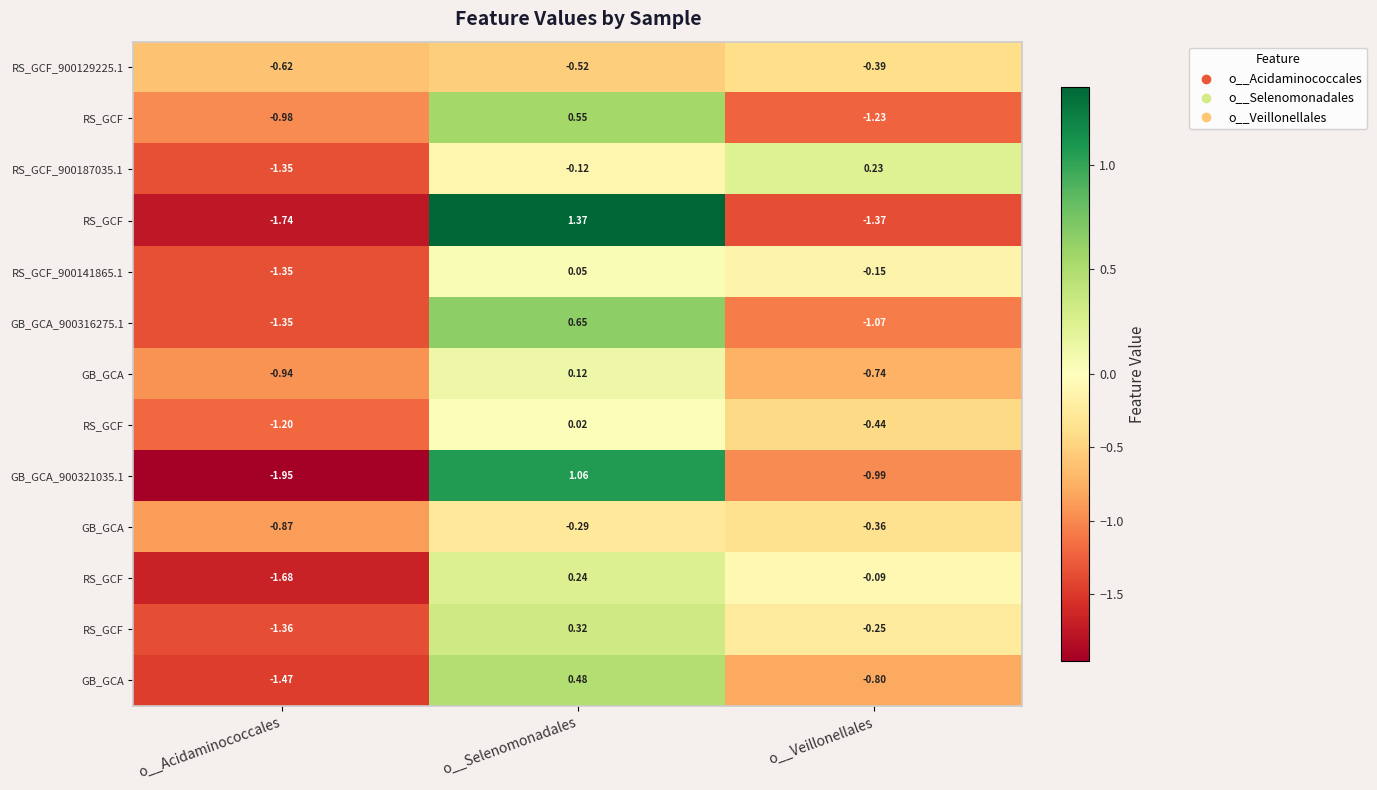

At which category is the sum across all series the highest?

o__Selenomonadales